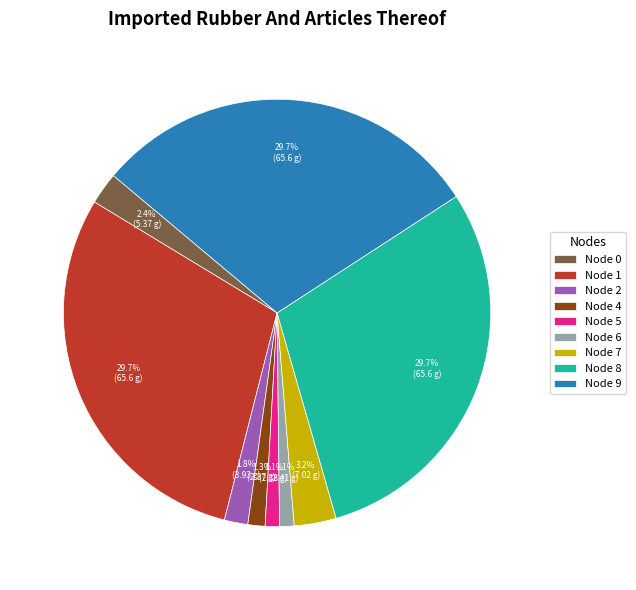

What is the total percentage of Node 5 and Node 6?

2.2%